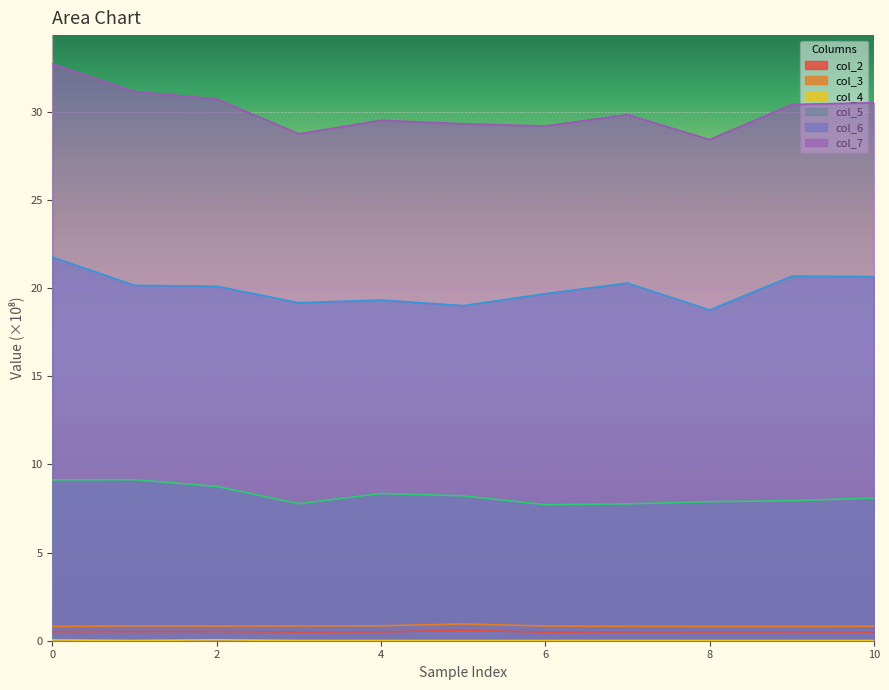

Which series has the largest total across all categories?

col_7